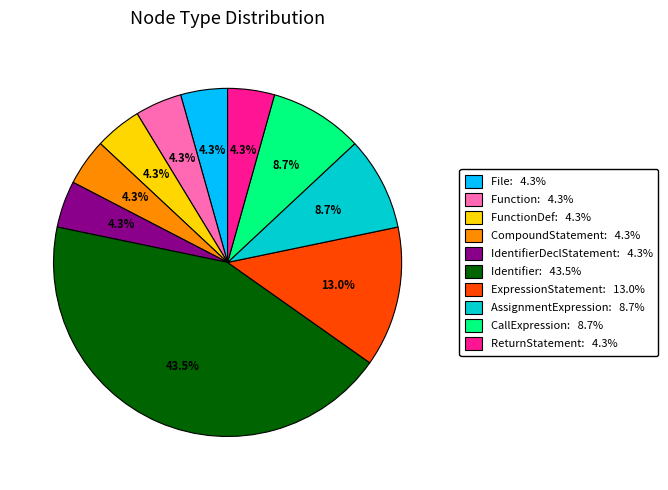

Do AssignmentExpression: 8.7% and File: 4.3% together represent more than half of the pie?

No